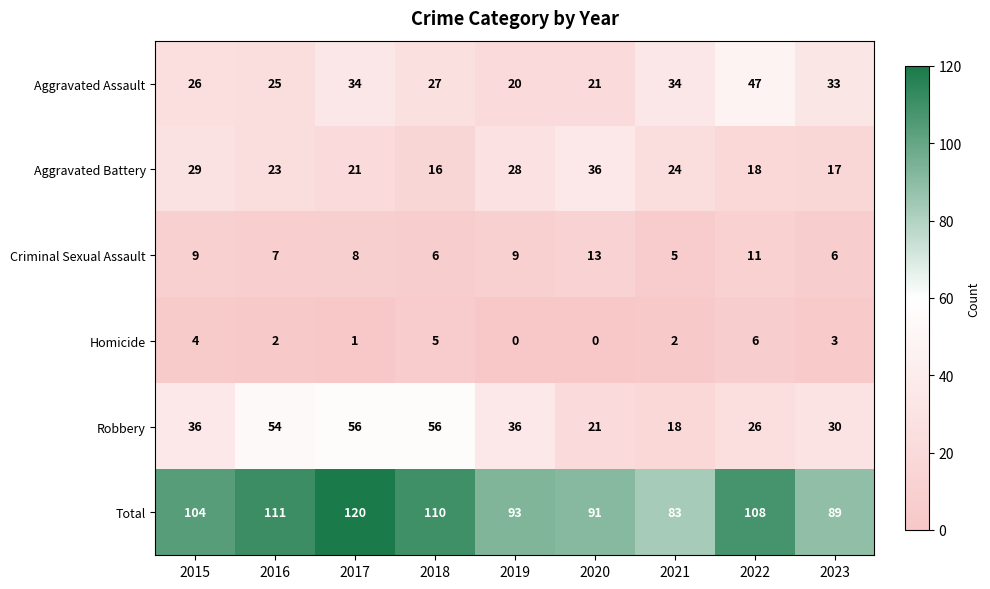

What is the sum of the Robbery values at 2021 and 2017?

74